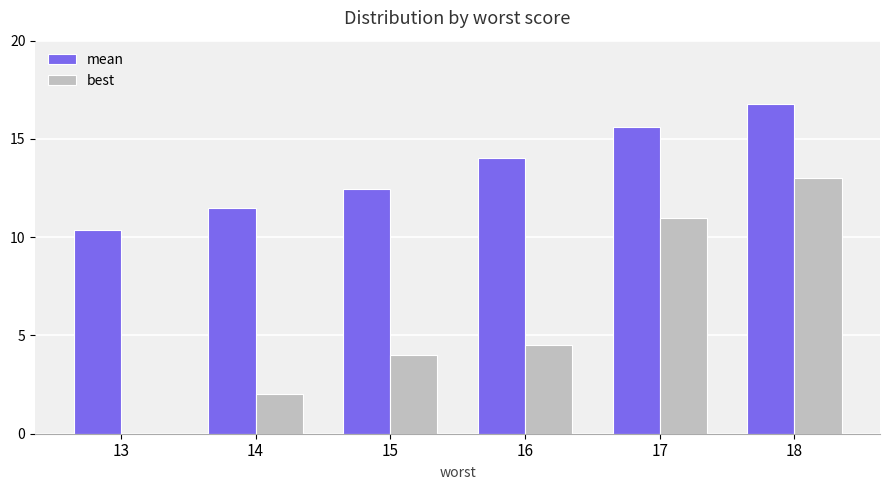

Which series has the largest total across all categories?

mean